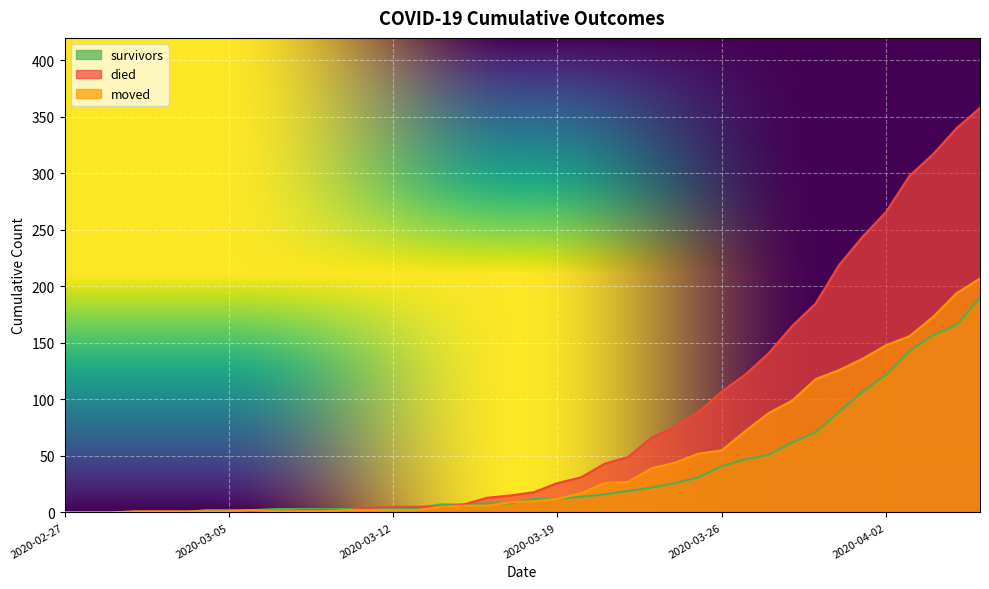

Reading left to right, what are all the values shown in this chart?

survivors: 2020-02-27=0	2020-02-28=0	2020-02-29=0	2020-03-01=0	2020-03-02=0	2020-03-03=0	2020-03-04=2	2020-03-05=2	2020-03-06=2	2020-03-07=3	2020-03-08=3	2020-03-09=3	2020-03-10=3	2020-03-11=3	2020-03-12=3	2020-03-13=4	2020-03-14=7	2020-03-15=7	2020-03-16=8	2020-03-17=8	2020-03-18=12	2020-03-19=12	2020-03-20=14	2020-03-21=16	2020-03-22=19	2020-03-23=22	2020-03-24=26	2020-03-25=31	2020-03-26=41	2020-03-27=47	2020-03-28=51	2020-03-29=62	2020-03-30=71	2020-03-31=89	2020-04-01=107	2020-04-02=122	2020-04-03=143	2020-04-04=157	2020-04-05=166	2020-04-06=190
died: 2020-02-27=0	2020-02-28=0	2020-02-29=0	2020-03-01=0	2020-03-02=0	2020-03-03=0	2020-03-04=0	2020-03-05=0	2020-03-06=0	2020-03-07=0	2020-03-08=2	2020-03-09=2	2020-03-10=2	2020-03-11=4	2020-03-12=5	2020-03-13=5	2020-03-14=5	2020-03-15=7	2020-03-16=13	2020-03-17=15	2020-03-18=18	2020-03-19=26	2020-03-20=31	2020-03-21=43	2020-03-22=49	2020-03-23=66	2020-03-24=76	2020-03-25=89	2020-03-26=107	2020-03-27=122	2020-03-28=141	2020-03-29=165	2020-03-30=185	2020-03-31=219	2020-04-01=244	2020-04-02=266	2020-04-03=298	2020-04-04=317	2020-04-05=340	2020-04-06=358
moved: 2020-02-27=0	2020-02-28=0	2020-02-29=0	2020-03-01=1	2020-03-02=1	2020-03-03=1	2020-03-04=1	2020-03-05=1	2020-03-06=2	2020-03-07=1	2020-03-08=1	2020-03-09=1	2020-03-10=2	2020-03-11=2	2020-03-12=2	2020-03-13=2	2020-03-14=5	2020-03-15=6	2020-03-16=6	2020-03-17=9	2020-03-18=10	2020-03-19=12	2020-03-20=17	2020-03-21=26	2020-03-22=27	2020-03-23=39	2020-03-24=44	2020-03-25=52	2020-03-26=55	2020-03-27=72	2020-03-28=88	2020-03-29=99	2020-03-30=118	2020-03-31=126	2020-04-01=136	2020-04-02=148	2020-04-03=156	2020-04-04=173	2020-04-05=194	2020-04-06=207